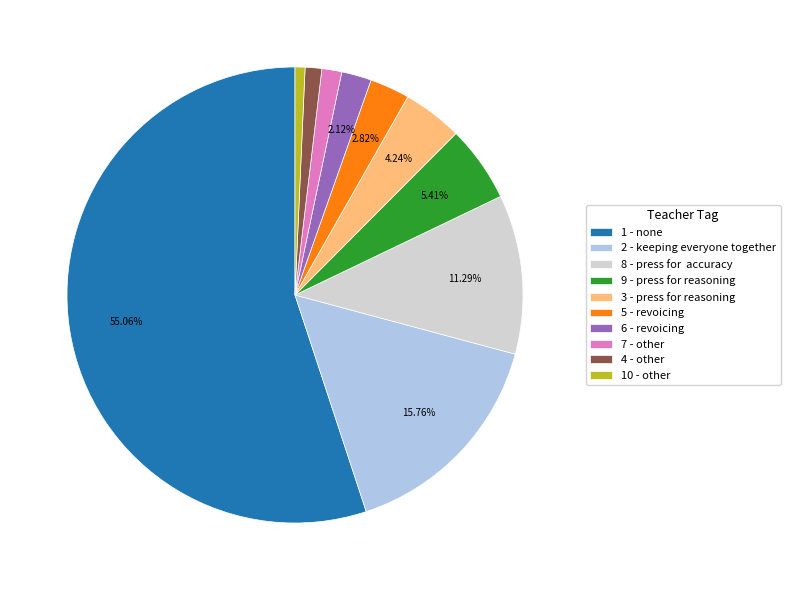

Combined, do 4 - other and 9 - press for reasoning account for over 50%?

No